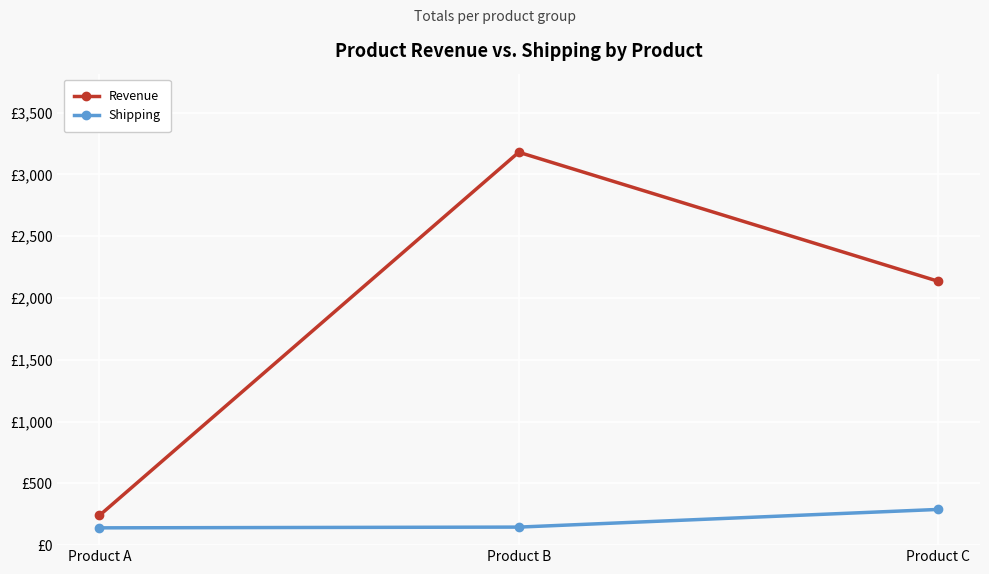

At which category is the sum across all series the highest?

Product B